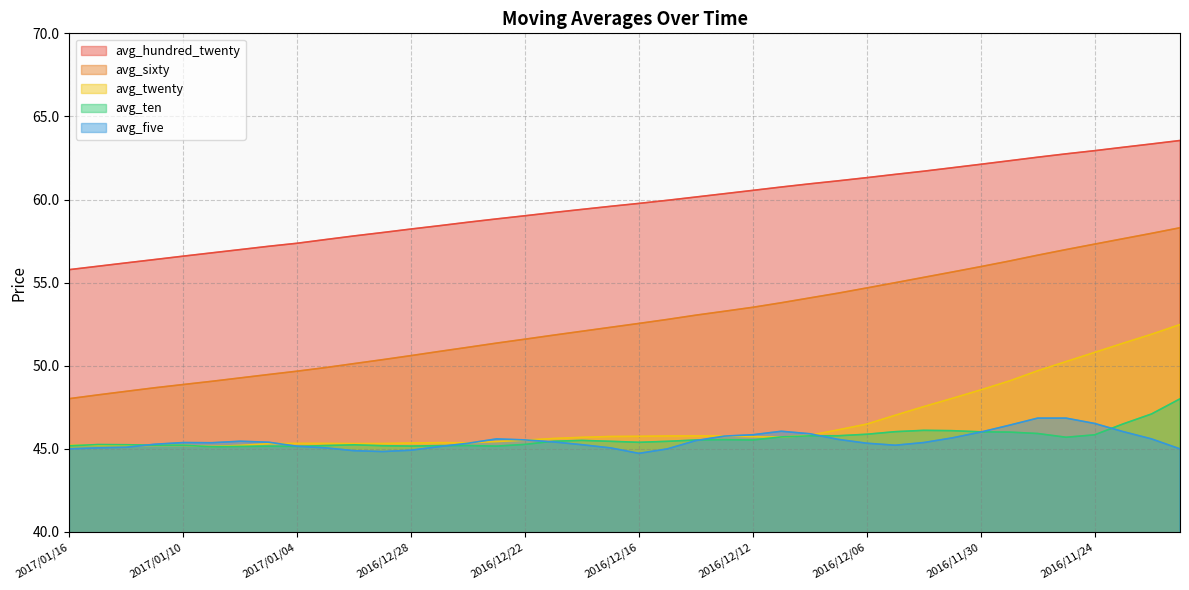

What is the value of the avg_sixty point at the 25th from the left?

53.5